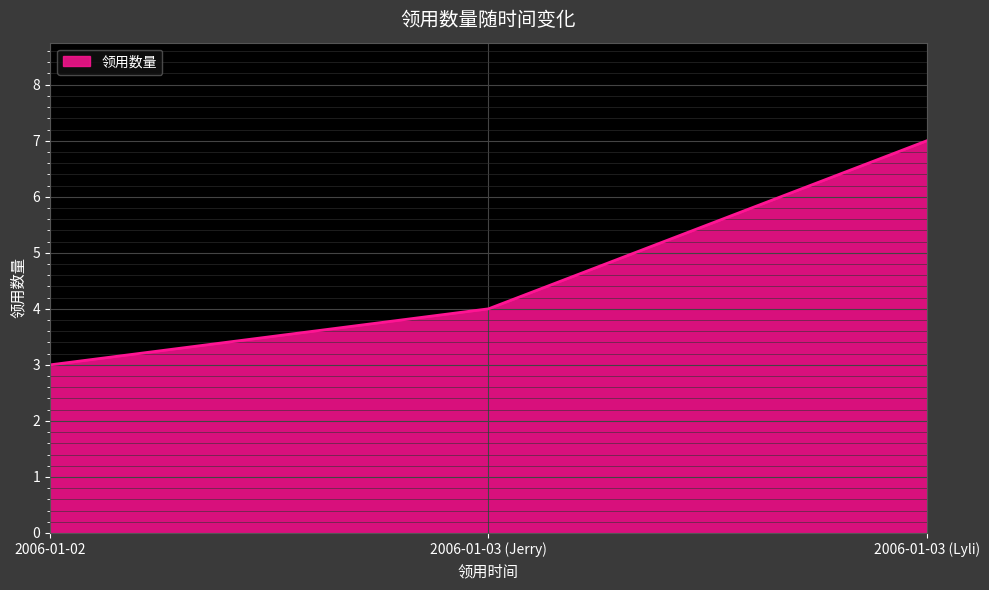

Where is the data nearest to the value 5?

2006-01-03 (Jerry)